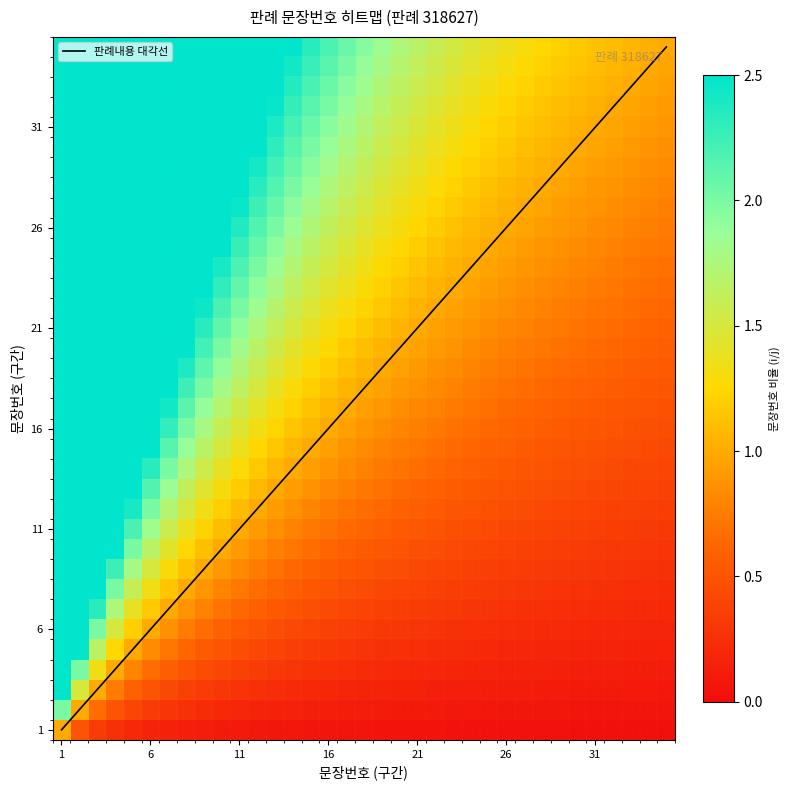

At which label does the data first exceed 18?

19